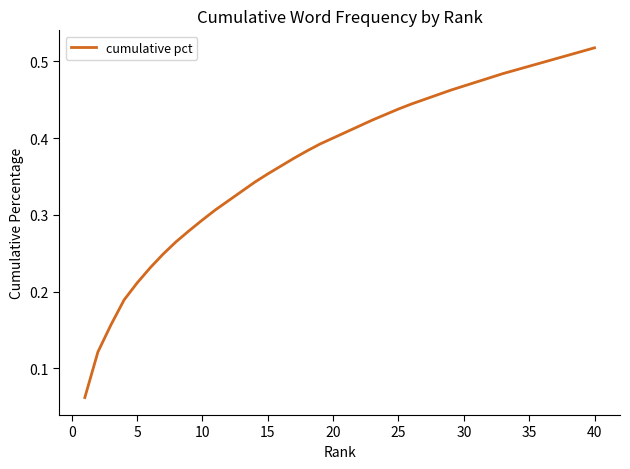

Is this an area chart (filled region under the line)?

No